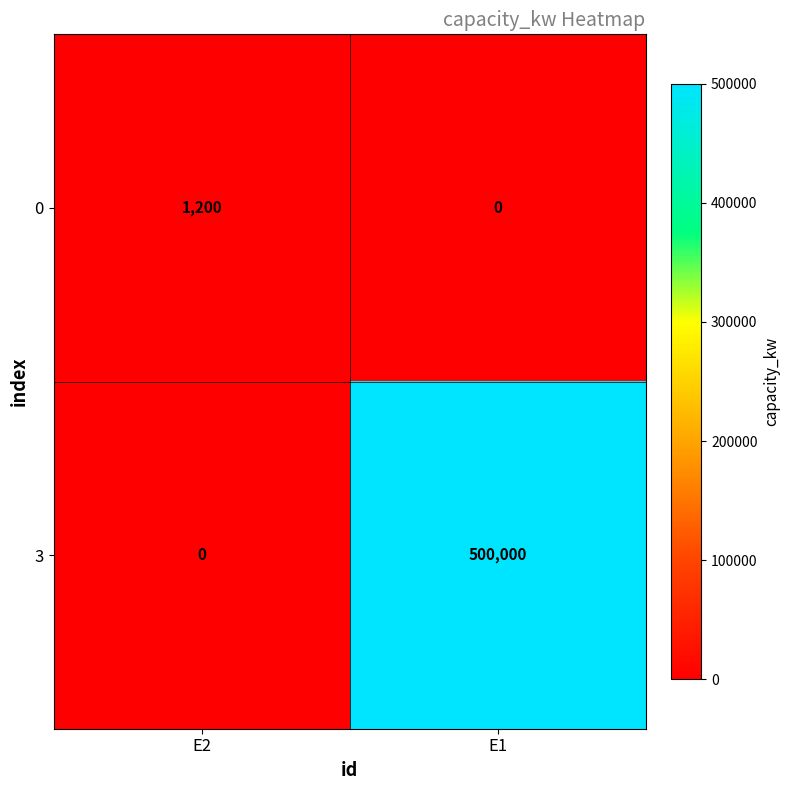

At which label does 3 reach its minimum?

E2